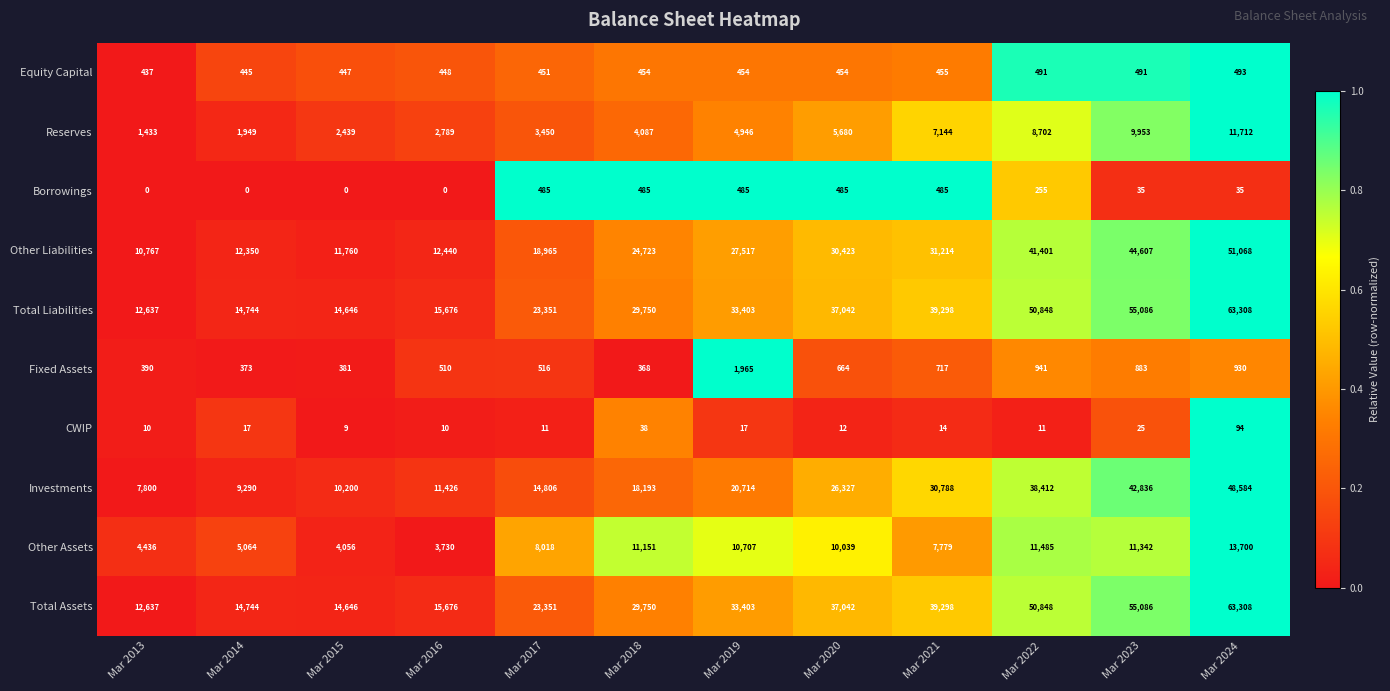

The Total Assets series shows 14646 at Mar 2015. True or false?

True